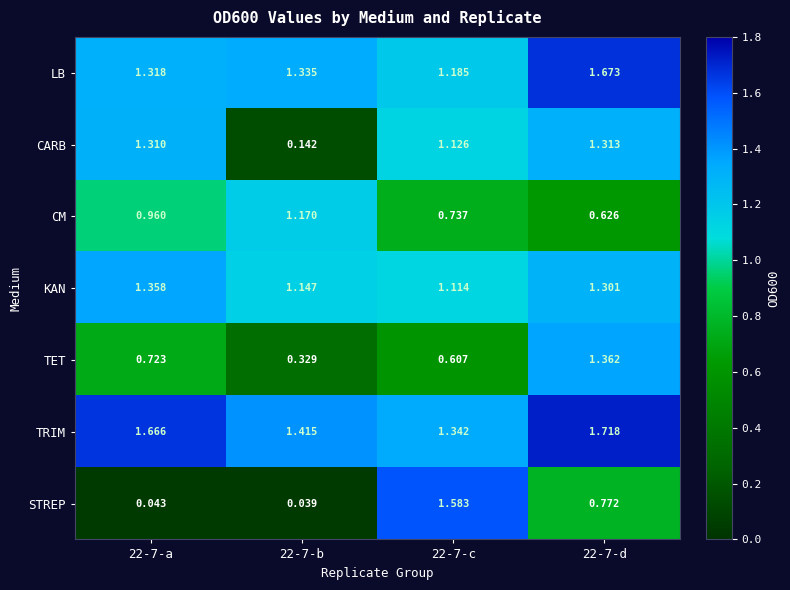

At how many categories does at least one series exceed 0?

4